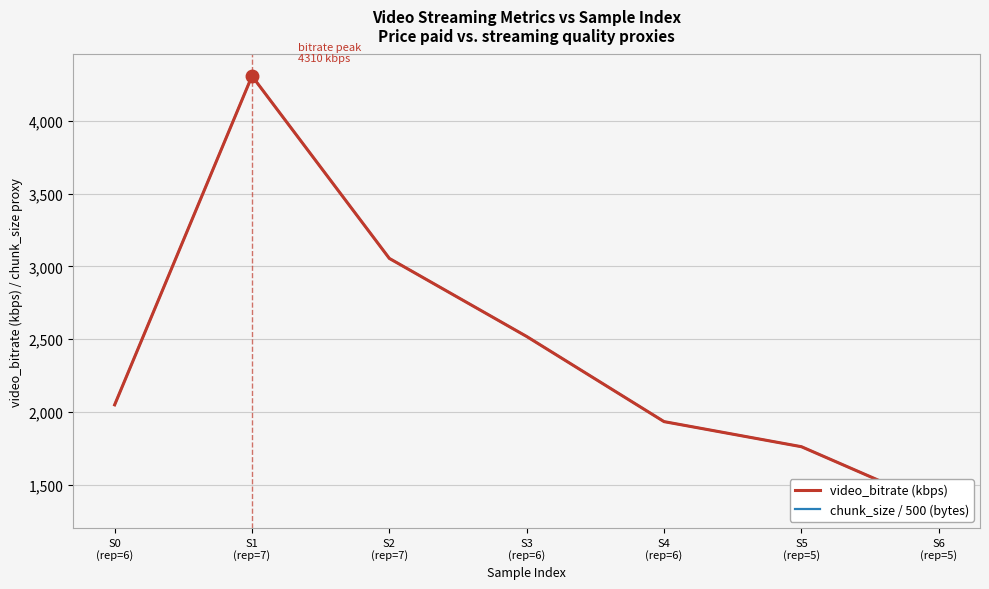

What is the label of the 2nd point from the right?

S5
(rep=5)